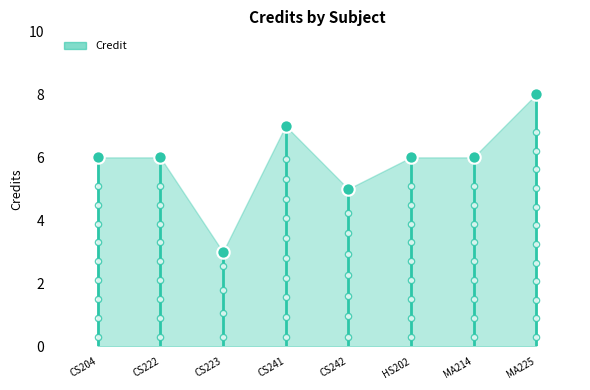

What is the change in value from CS222 to CS241?

+1